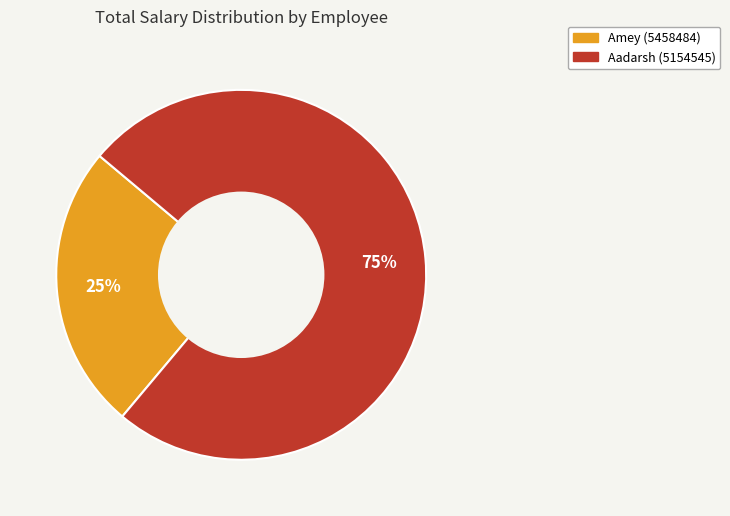

The Aadarsh (5154545) slice represents 63% of the pie. True or false?

False